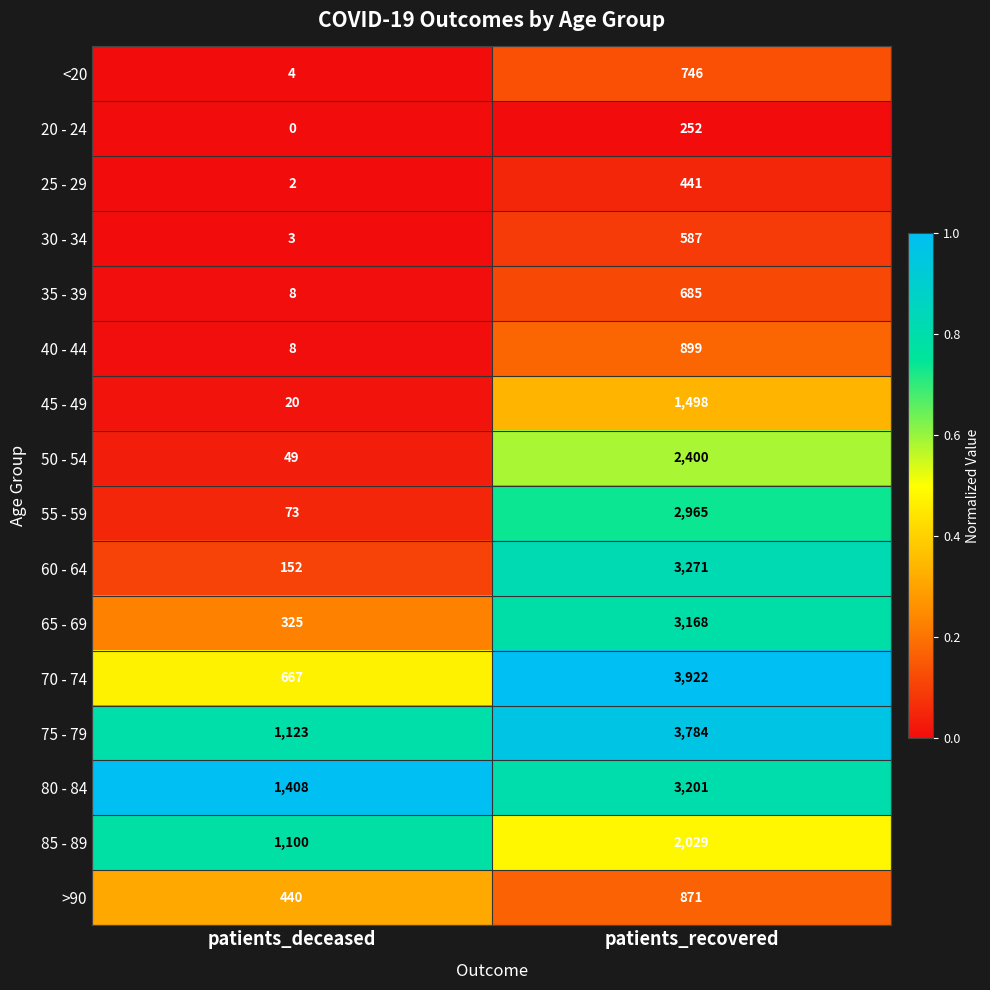

At patients_recovered, list the series in order from smallest to largest.

20 - 24, 25 - 29, 30 - 34, 35 - 39, <20, >90, 40 - 44, 45 - 49, 85 - 89, 50 - 54, 55 - 59, 65 - 69, 80 - 84, 60 - 64, 75 - 79, 70 - 74